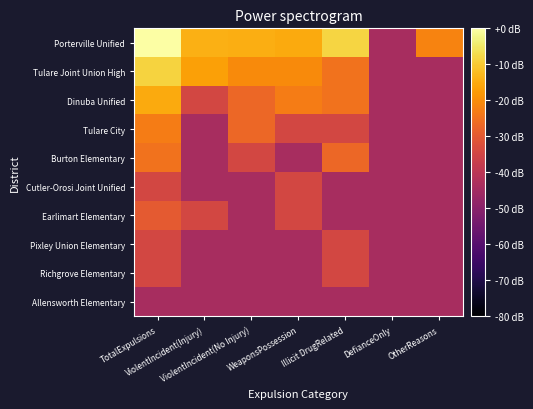

Reading right to left, list all the values displayed in this chart.

Porterville Unified: OtherReasons=-21.6	DefianceOnly=-43.9	Illicit DrugRelated=-8.2	WeaponsPossession=-15.3	ViolentIncident(No Injury)=-14.7	ViolentIncident(Injury)=-14.1	TotalExpulsions=0.0
Tulare Joint Union High: OtherReasons=-43.9	DefianceOnly=-43.9	Illicit DrugRelated=-24.8	WeaponsPossession=-20.4	ViolentIncident(No Injury)=-20.4	ViolentIncident(Injury)=-16.7	TotalExpulsions=-8.5
Dinuba Unified: OtherReasons=-43.9	DefianceOnly=-43.9	Illicit DrugRelated=-24.8	WeaponsPossession=-23.1	ViolentIncident(No Injury)=-27.0	ViolentIncident(Injury)=-34.4	TotalExpulsions=-15.3
Tulare City: OtherReasons=-43.9	DefianceOnly=-43.9	Illicit DrugRelated=-34.4	WeaponsPossession=-34.4	ViolentIncident(No Injury)=-27.0	ViolentIncident(Injury)=-43.9	TotalExpulsions=-23.1
Burton Elementary: OtherReasons=-43.9	DefianceOnly=-43.9	Illicit DrugRelated=-27.0	WeaponsPossession=-43.9	ViolentIncident(No Injury)=-34.4	ViolentIncident(Injury)=-43.9	TotalExpulsions=-24.8
Cutler-Orosi Joint Unified: OtherReasons=-43.9	DefianceOnly=-43.9	Illicit DrugRelated=-43.9	WeaponsPossession=-34.4	ViolentIncident(No Injury)=-43.9	ViolentIncident(Injury)=-43.9	TotalExpulsions=-34.4
Earlimart Elementary: OtherReasons=-43.9	DefianceOnly=-43.9	Illicit DrugRelated=-43.9	WeaponsPossession=-34.4	ViolentIncident(No Injury)=-43.9	ViolentIncident(Injury)=-34.4	TotalExpulsions=-29.9
Pixley Union Elementary: OtherReasons=-43.9	DefianceOnly=-43.9	Illicit DrugRelated=-34.4	WeaponsPossession=-43.9	ViolentIncident(No Injury)=-43.9	ViolentIncident(Injury)=-43.9	TotalExpulsions=-34.4
Richgrove Elementary: OtherReasons=-43.9	DefianceOnly=-43.9	Illicit DrugRelated=-34.4	WeaponsPossession=-43.9	ViolentIncident(No Injury)=-43.9	ViolentIncident(Injury)=-43.9	TotalExpulsions=-34.4
Allensworth Elementary: OtherReasons=-43.9	DefianceOnly=-43.9	Illicit DrugRelated=-43.9	WeaponsPossession=-43.9	ViolentIncident(No Injury)=-43.9	ViolentIncident(Injury)=-43.9	TotalExpulsions=-43.9